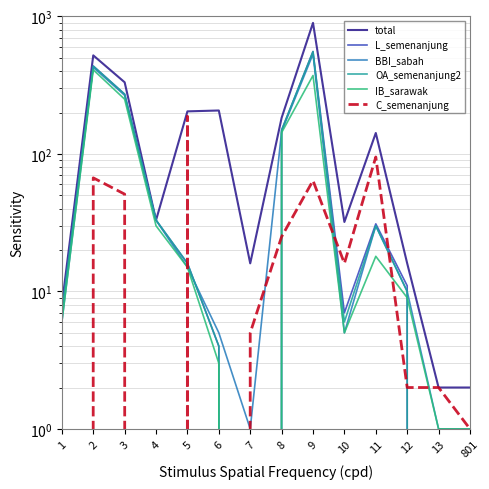

True or false: C_semenanjung has more than 1 points higher than both neighbors.

True